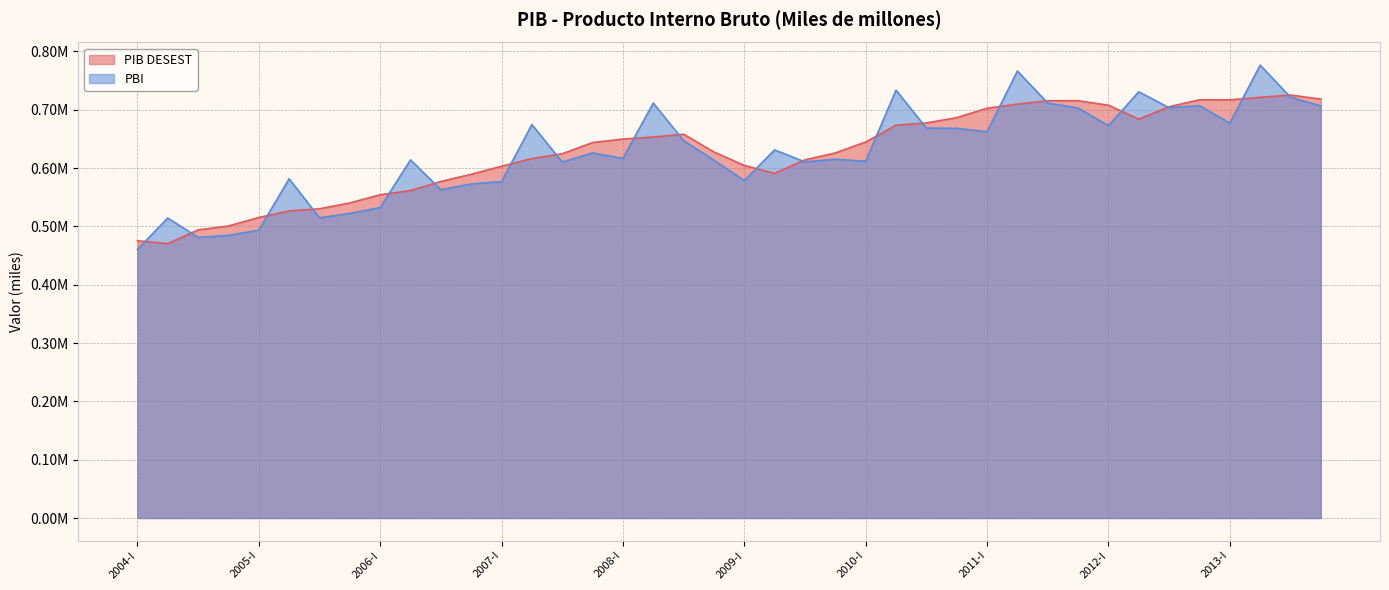

What is the label of the 28th point from the right?

2007-I